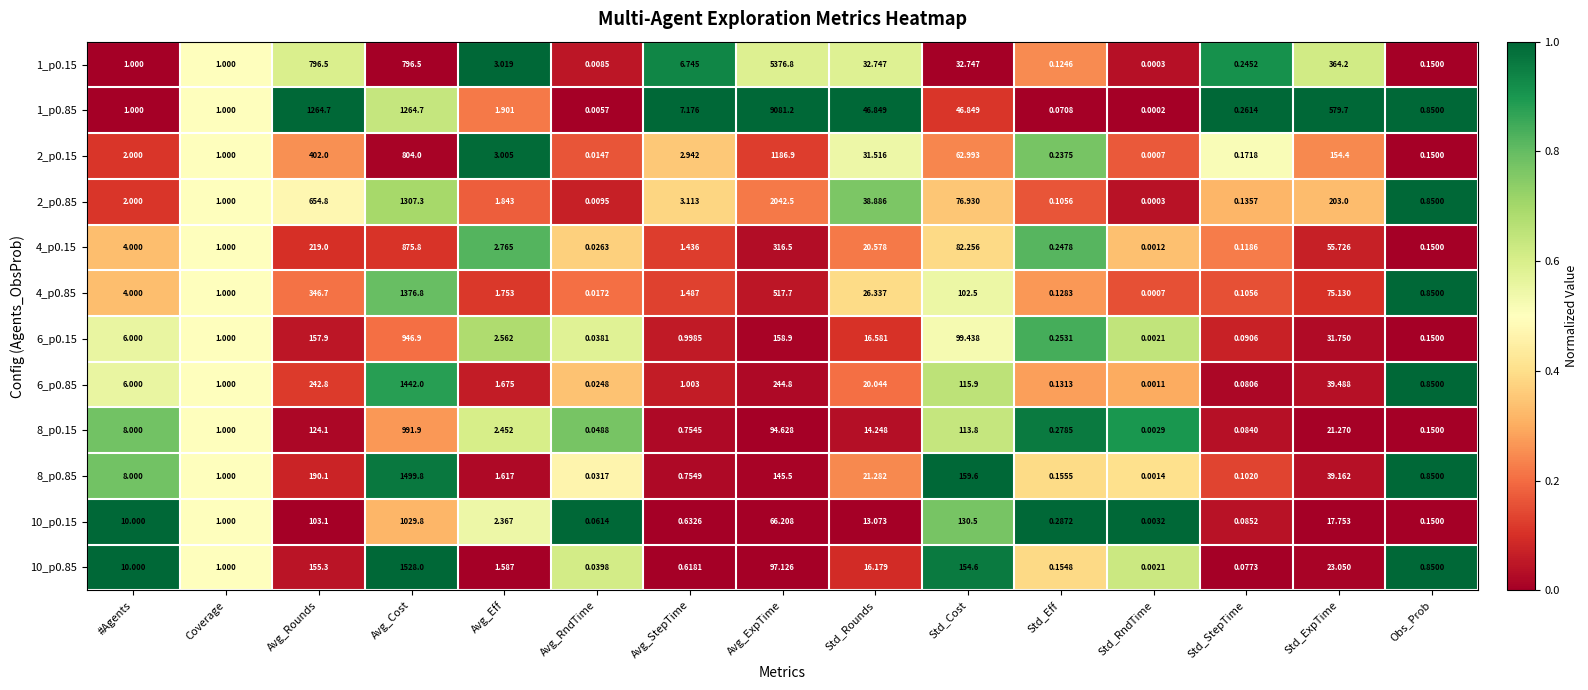

At which label does 10_p0.15 first exceed 2?

#Agents